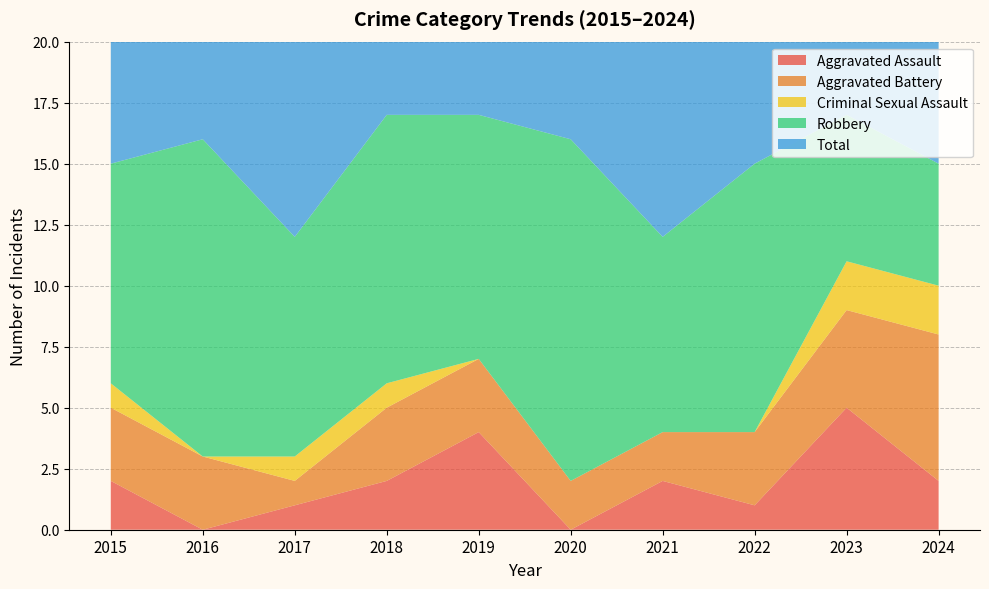

Reading right to left, list all the values displayed in this chart.

Aggravated Assault: 2024=2	2023=5	2022=1	2021=2	2020=0	2019=4	2018=2	2017=1	2016=0	2015=2
Aggravated Battery: 2024=6	2023=4	2022=3	2021=2	2020=2	2019=3	2018=3	2017=1	2016=3	2015=3
Criminal Sexual Assault: 2024=2	2023=2	2022=0	2021=0	2020=0	2019=0	2018=1	2017=1	2016=0	2015=1
Robbery: 2024=5	2023=6	2022=11	2021=8	2020=14	2019=10	2018=11	2017=9	2016=13	2015=9
Total: 2024=15	2023=17	2022=15	2021=12	2020=16	2019=17	2018=17	2017=12	2016=16	2015=15